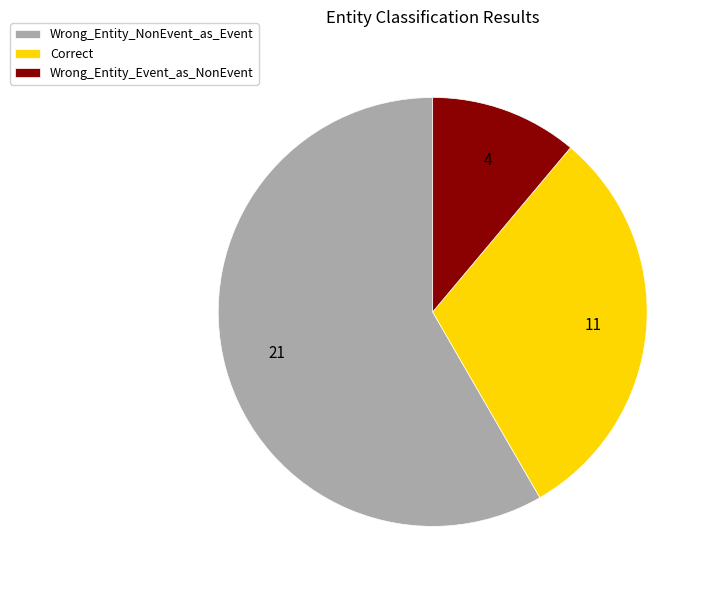

The Wrong_Entity_Event_as_NonEvent slice represents 11% of the pie. True or false?

True